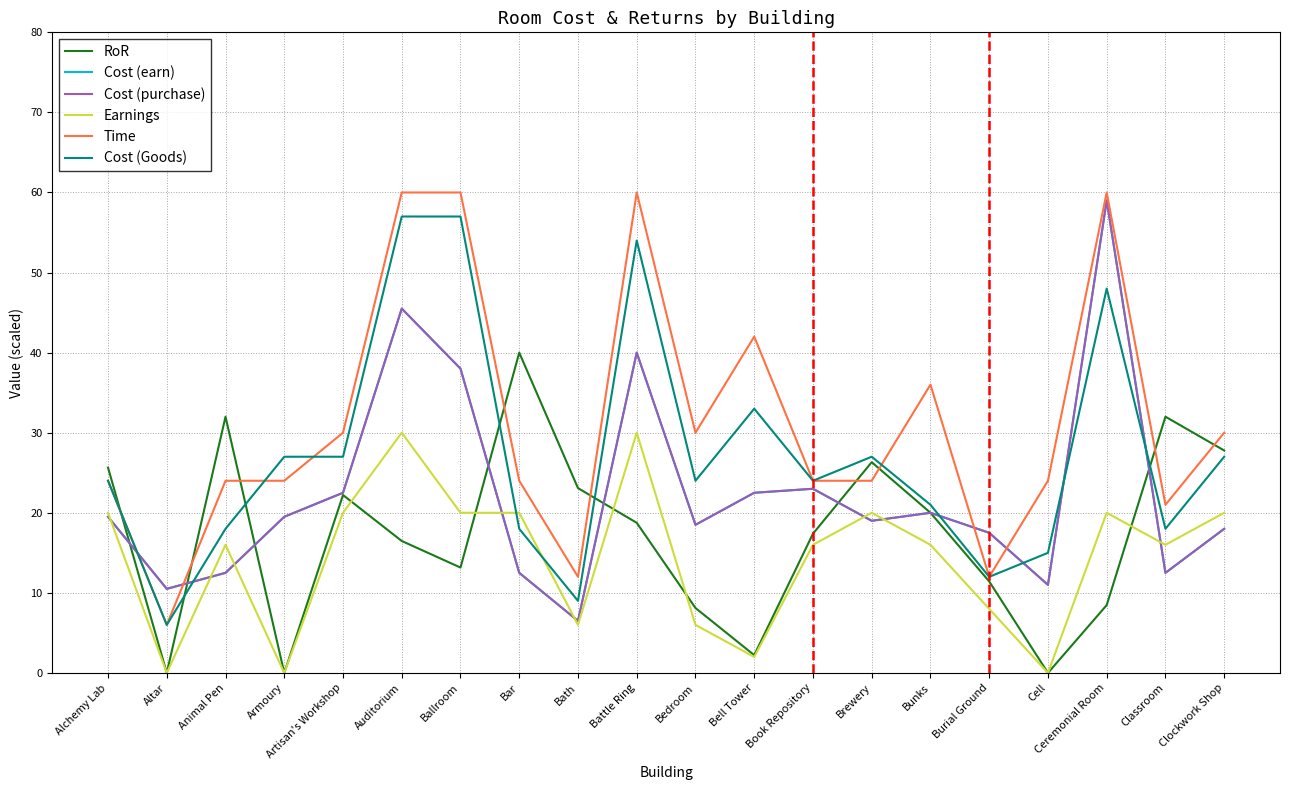

In Cost (Goods), how many points are lower than both neighbors (excluding endpoints)?

6